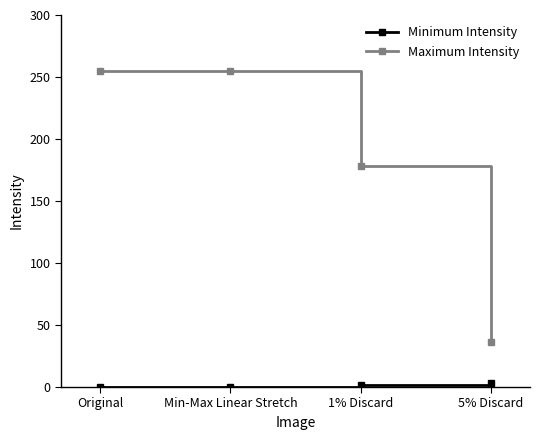

What is the label of the 1st point from the right?

5% Discard